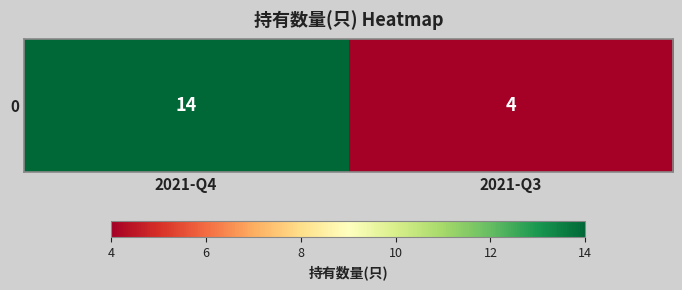

True or false: the data shows 24 at 2021-Q4.

False